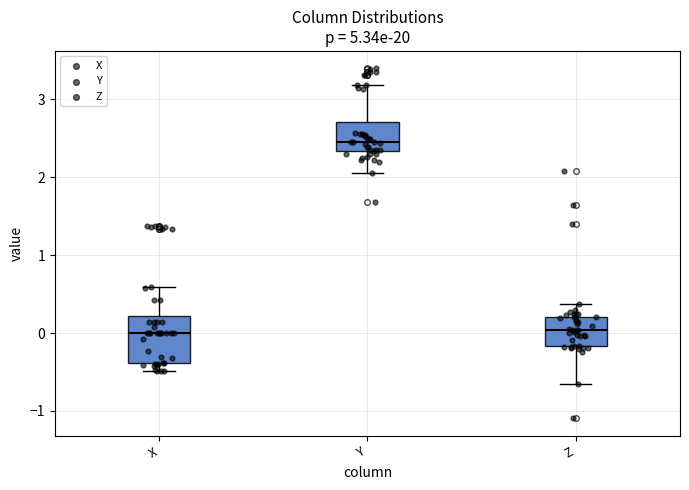

Comparing the boxes themselves (not the whiskers), which one is the tallest?

X